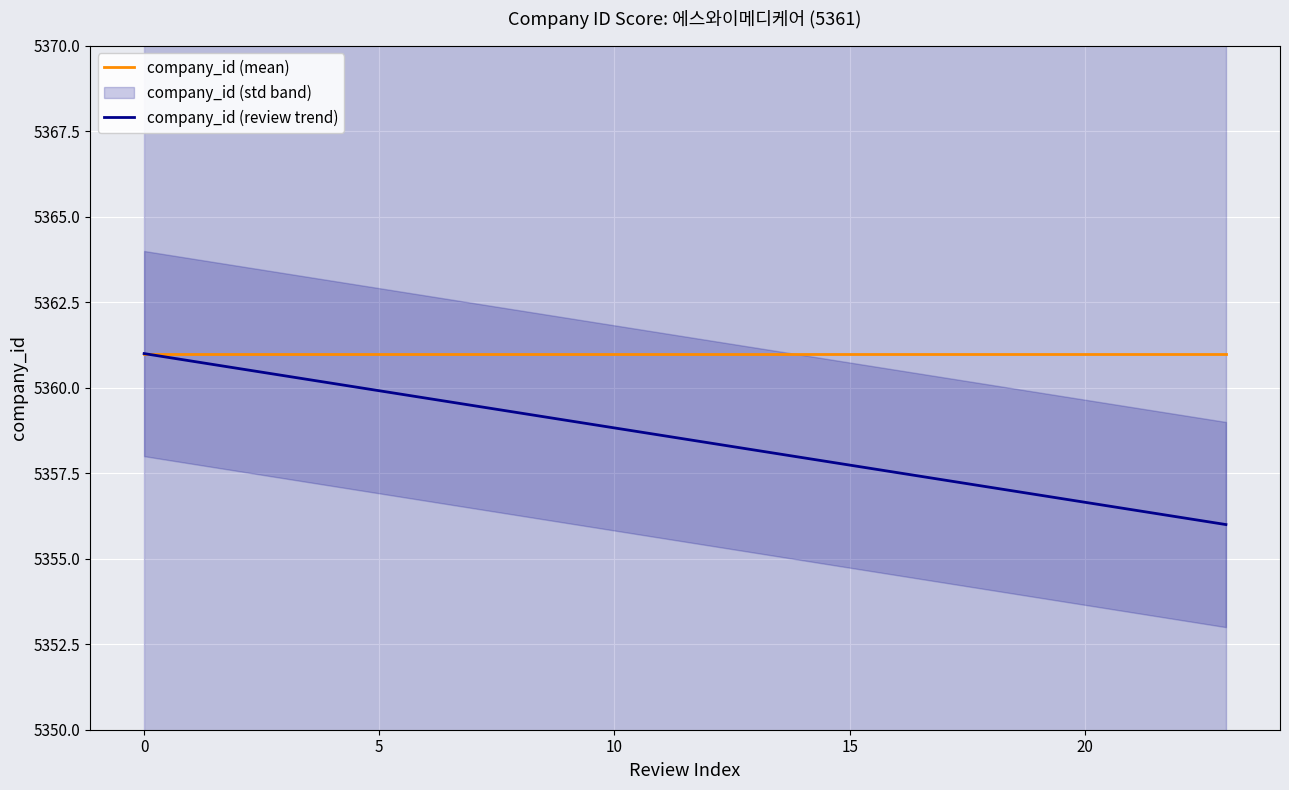

True or false: company_id (mean) and company_id (review trend) cross at least once.

False